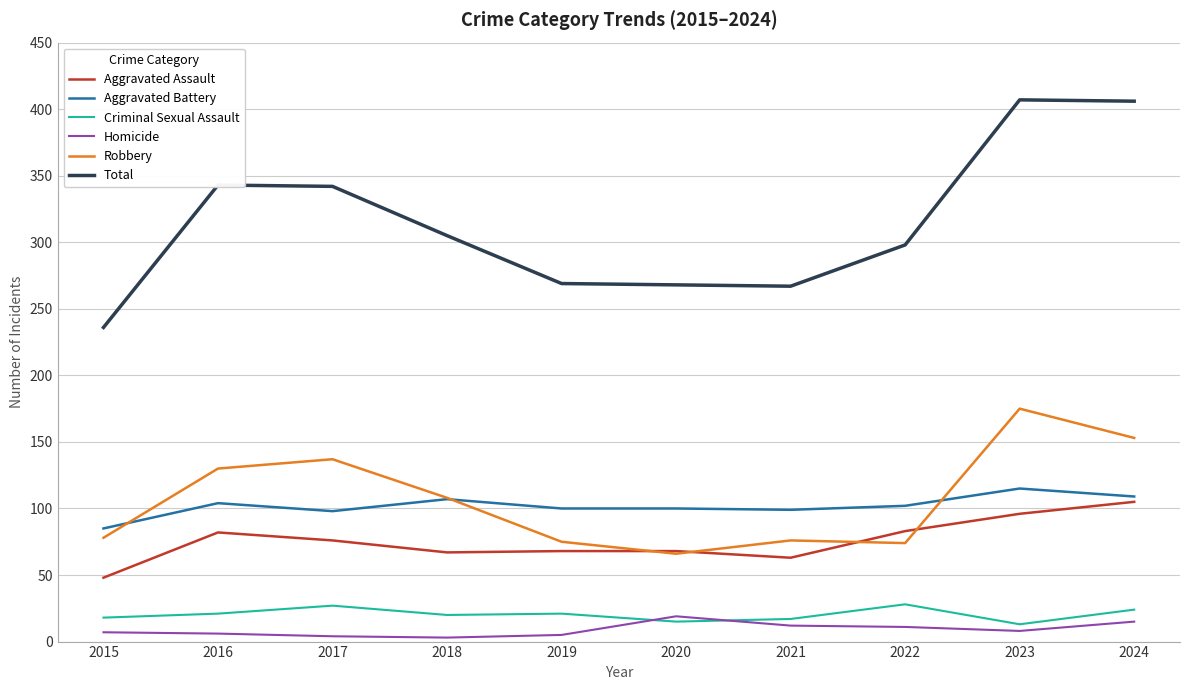

Rank the series by their maximum value, from lowest to highest.

Homicide, Criminal Sexual Assault, Aggravated Assault, Aggravated Battery, Robbery, Total